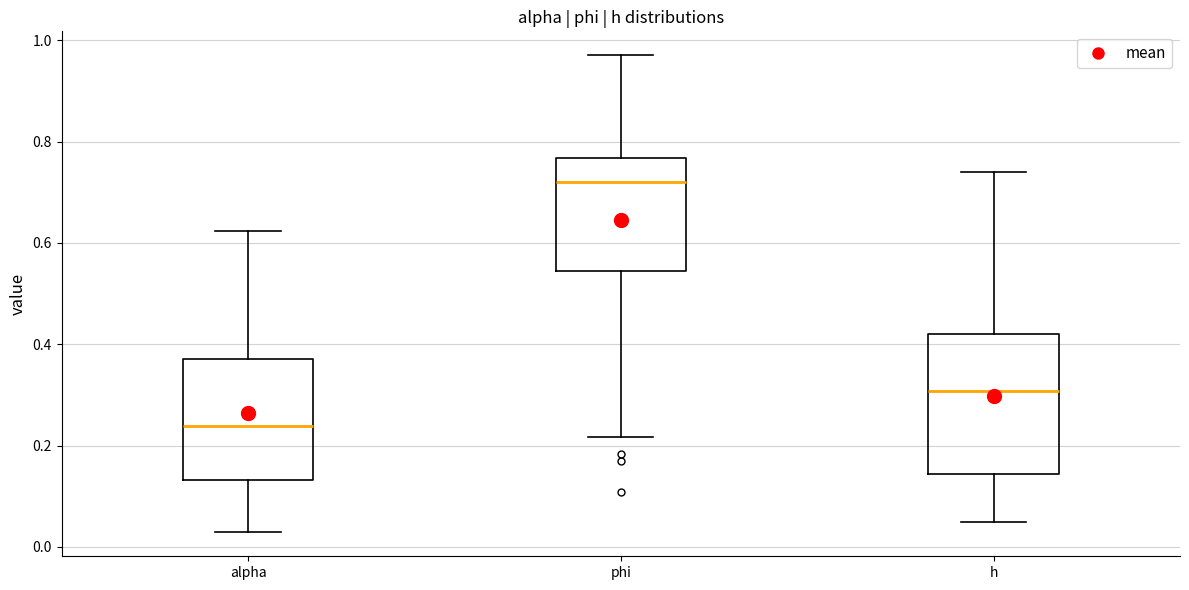

Which box has the highest median line?

phi